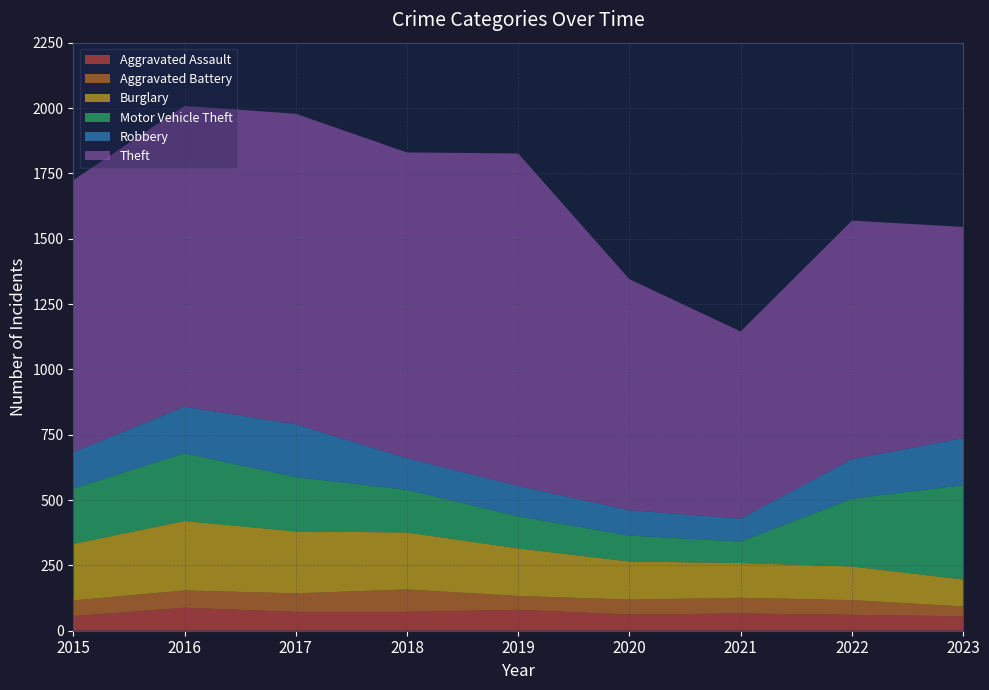

Reading left to right, what are all the values shown in this chart?

Aggravated Assault: 2015=56	2016=88	2017=72	2018=72	2019=80	2020=62	2021=66	2022=61	2023=55
Aggravated Battery: 2015=60	2016=66	2017=71	2018=86	2019=53	2020=57	2021=60	2022=56	2023=38
Burglary: 2015=216	2016=266	2017=237	2018=218	2019=182	2020=146	2021=133	2022=129	2023=103
Motor Vehicle Theft: 2015=212	2016=259	2017=208	2018=163	2019=123	2020=99	2021=82	2022=259	2023=361
Robbery: 2015=139	2016=178	2017=202	2018=121	2019=116	2020=97	2021=88	2022=151	2023=180
Theft: 2015=1041	2016=1151	2017=1188	2018=1170	2019=1272	2020=884	2021=716	2022=913	2023=808